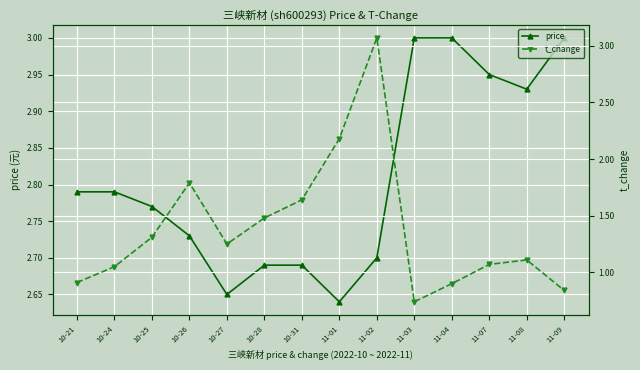

How many interior local valleys does the t_change series have?

2